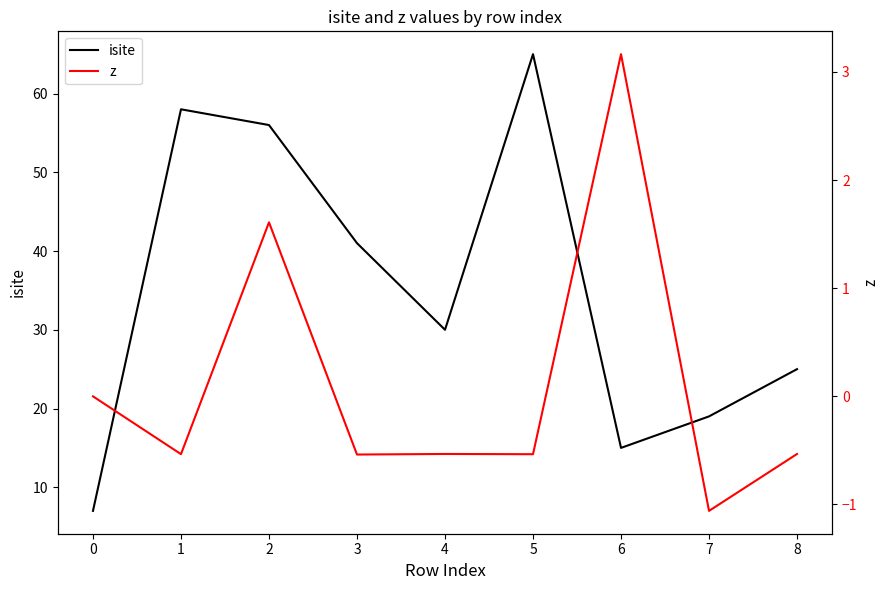

What is the maximum value shown in the chart?

65.0